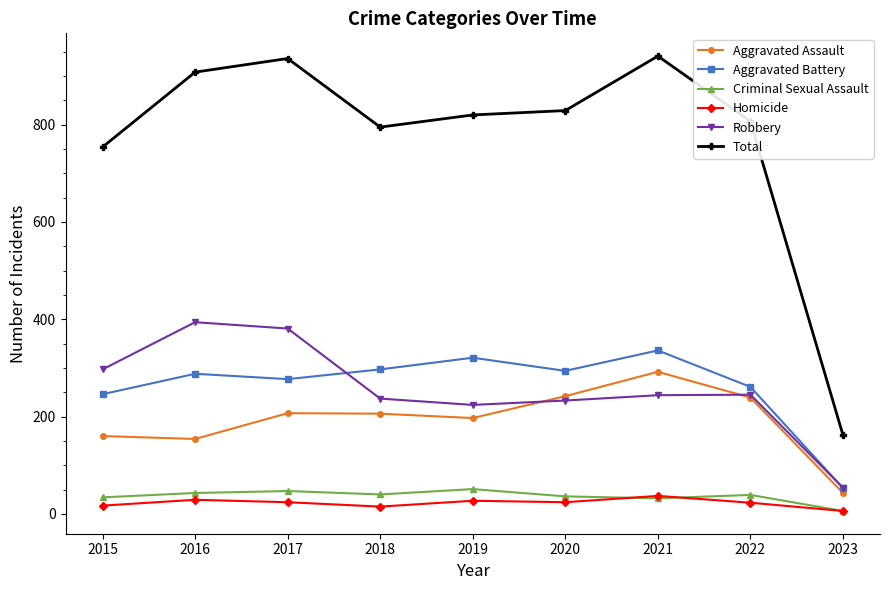

In Total, how many points are higher than both neighbors (excluding endpoints)?

2